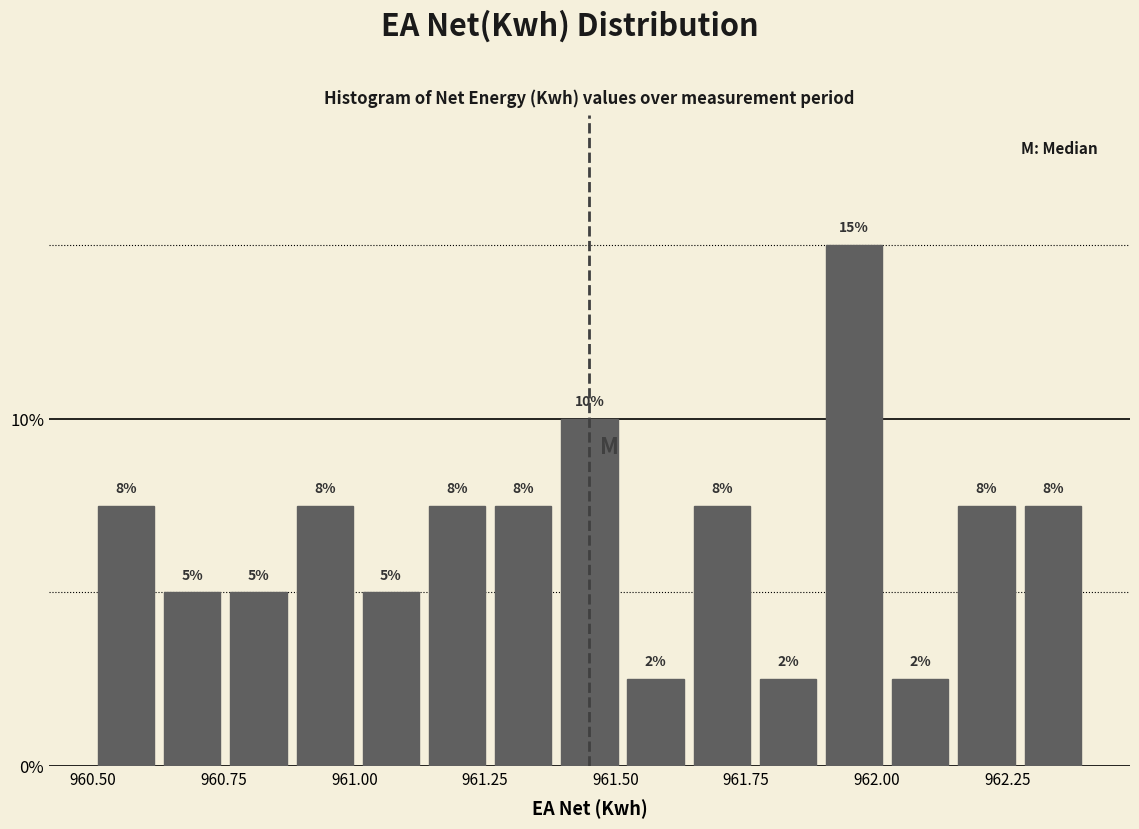

Read against the x-axis, roughly where is the centre of the tallest bar?

961.95